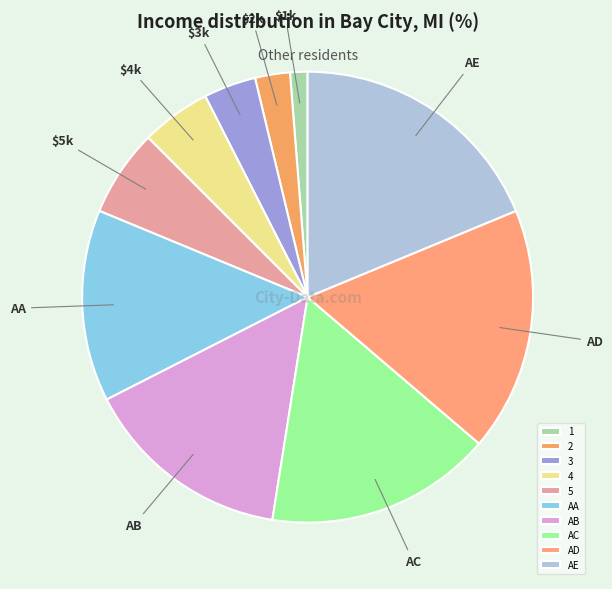

True or false: AA accounts for 14% of the total.

True